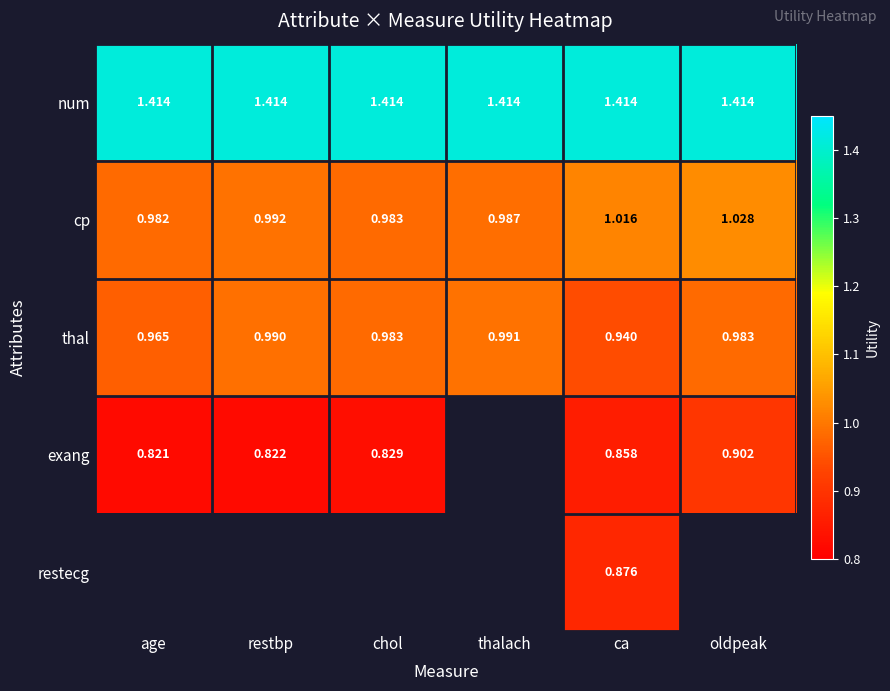

Which label corresponds to the smallest value in the chart?

age